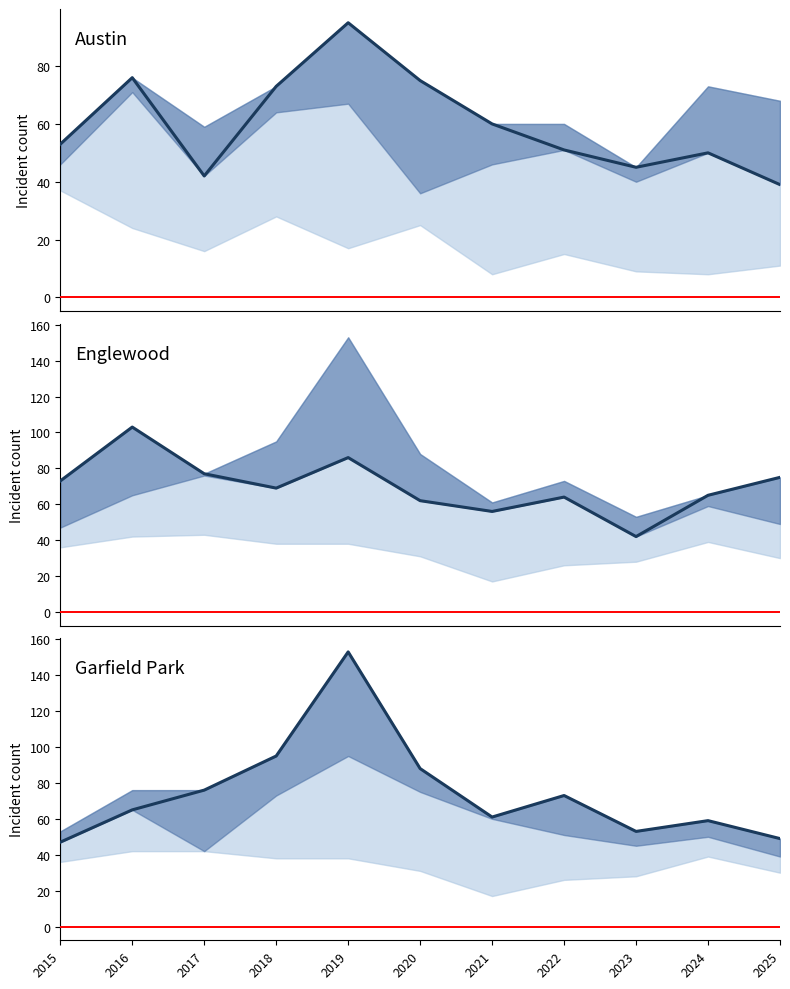

How many lines are shown in the chart?

3